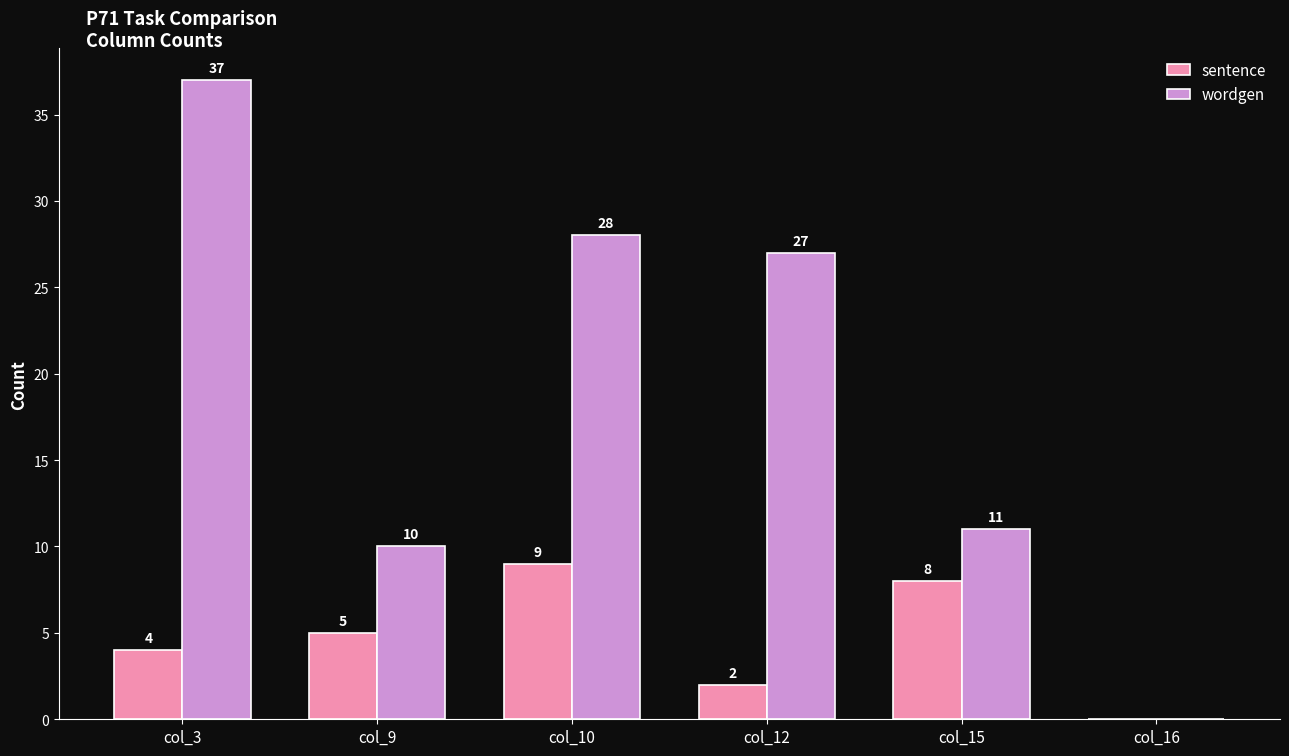

The wordgen series shows 27 at col_12. True or false?

True